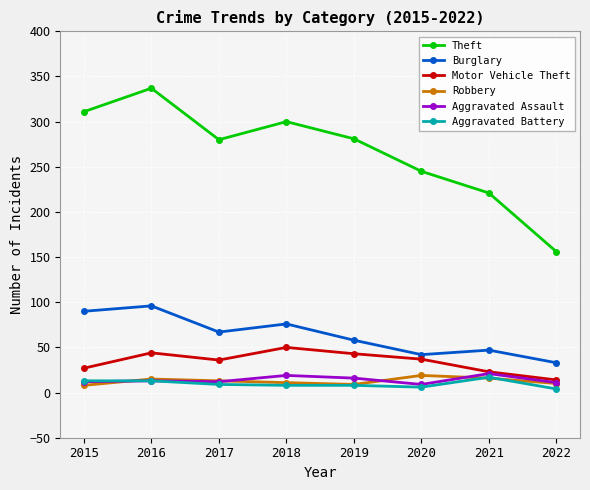

How many data points in Aggravated Battery are less than 9?

4